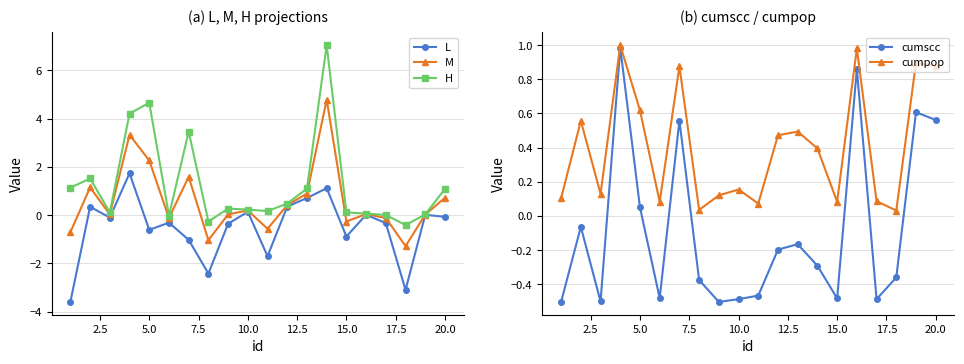

True or false: M has more than 1 interior local peaks.

True